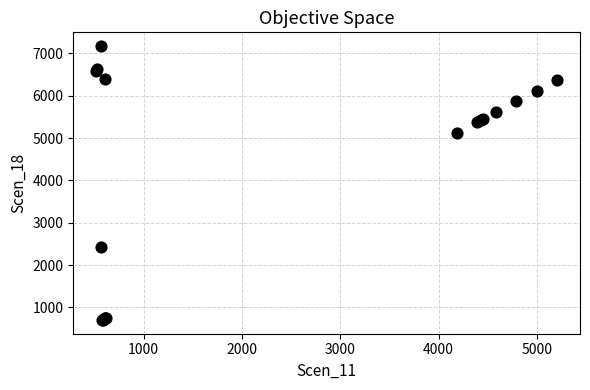

What Y value in the scatter plot is closest to 3937?

5127.3